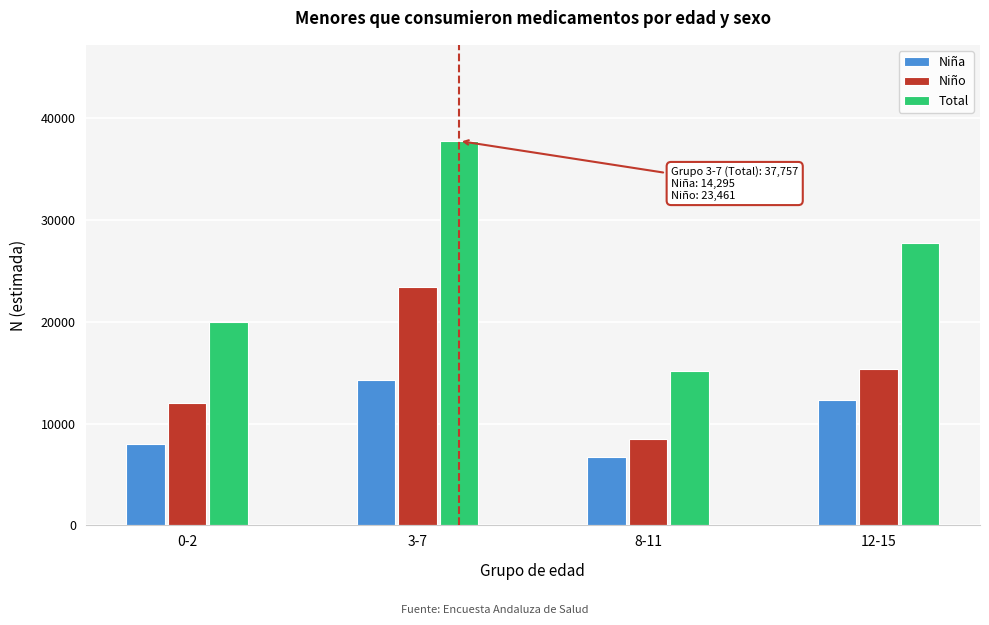

Reading left to right, extract all data points from this chart.

Niña: 7954	14295	6703	12343
Niño: 12023	23461	8489	15370
Total: 19977	37757	15192	27713